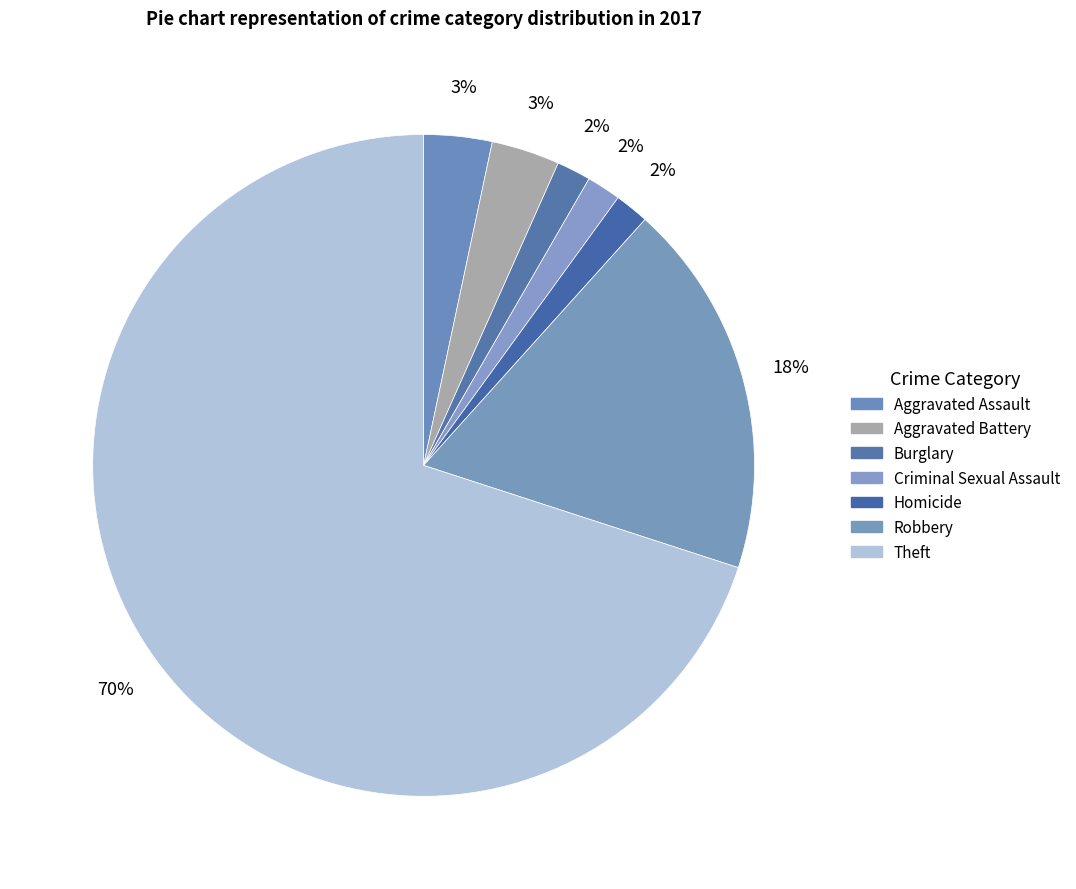

Rank the categories by value from lowest to highest.

Burglary, Criminal Sexual Assault, Homicide, Aggravated Assault, Aggravated Battery, Robbery, Theft